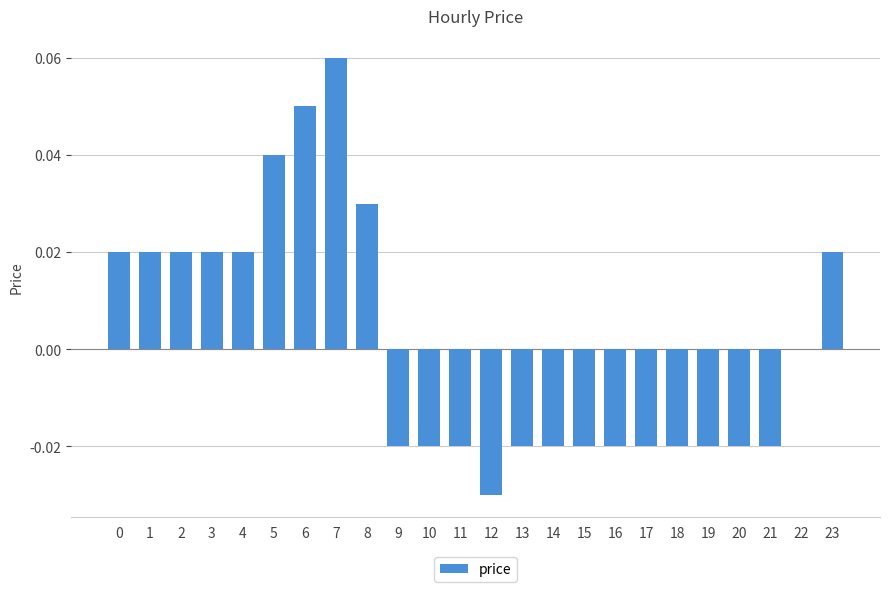

Is it true that the value at 21 is -0.0?

True